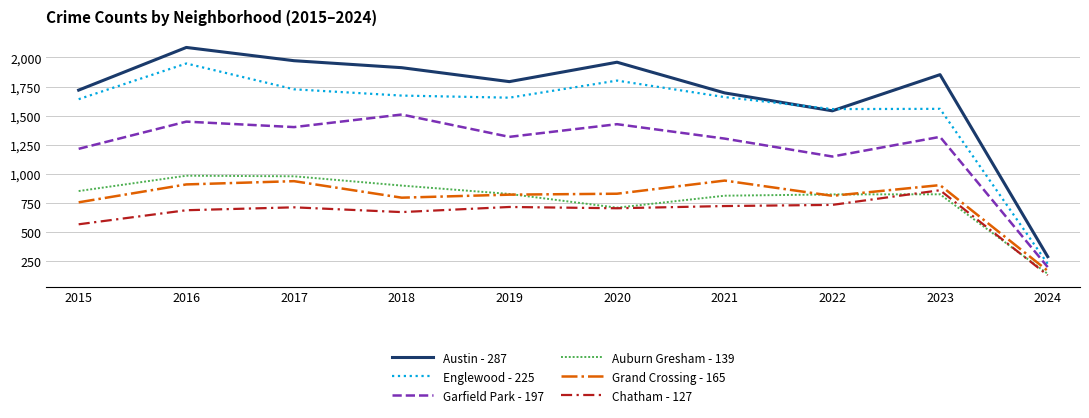

Which series has the largest range (max minus min)?

Austin - 287